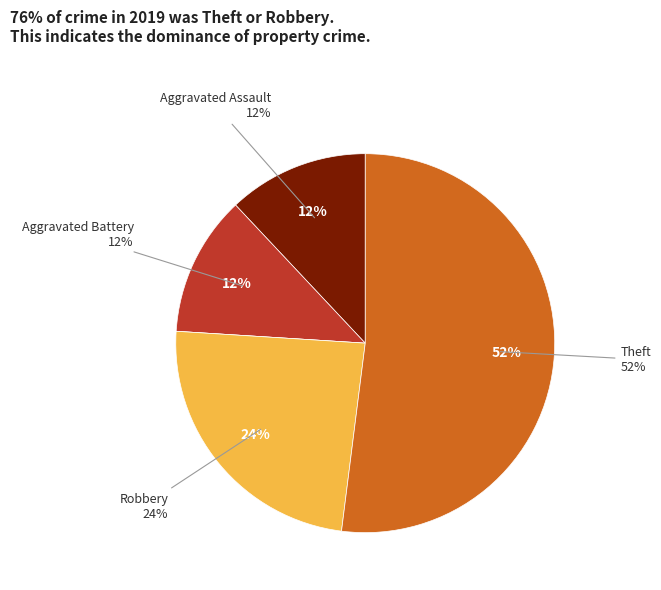

Is there any slice that represents more than half of the pie?

Yes